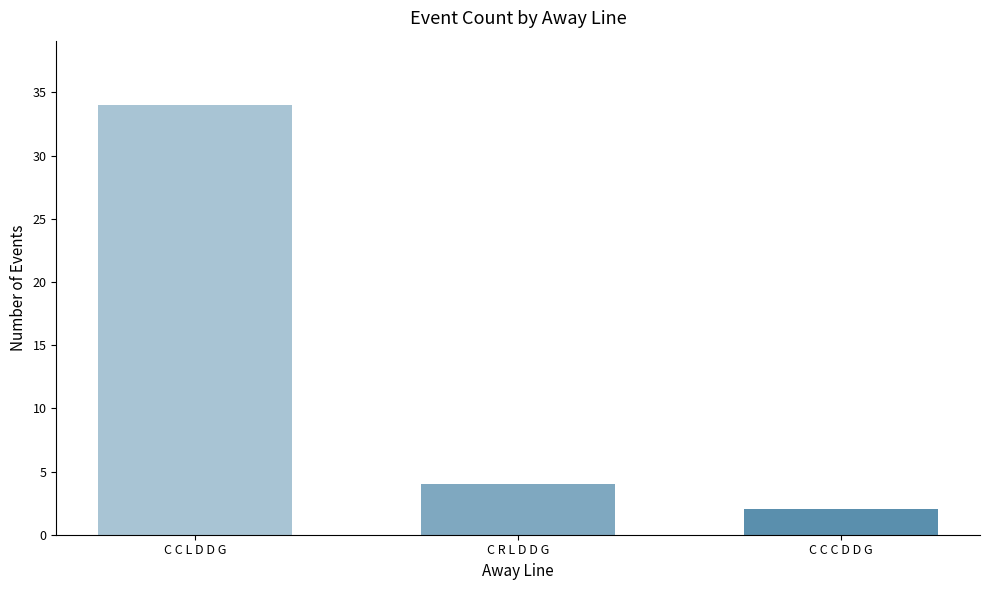

Reading left to right, list all the values displayed in this chart.

34	4	2